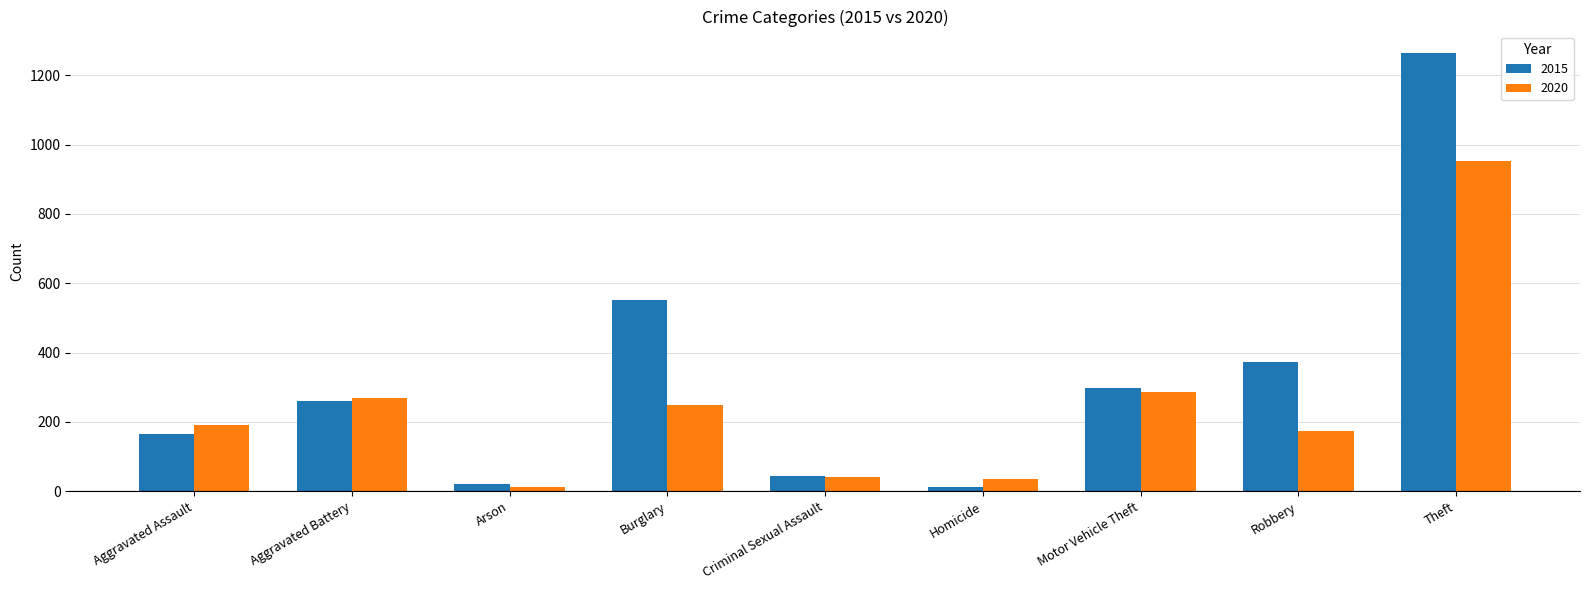

At which label does 2020 reach its peak?

Theft